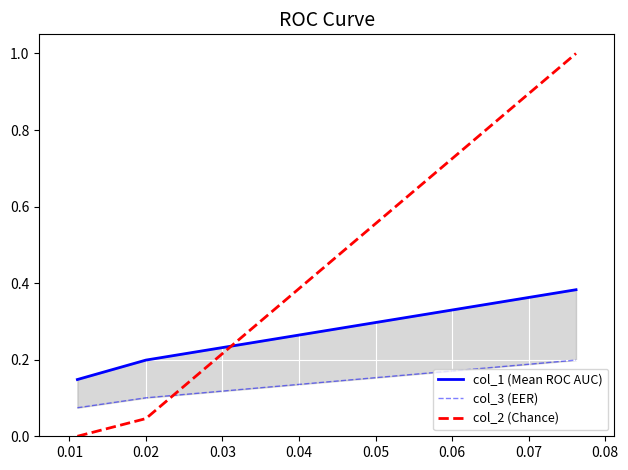

Rank the series by their maximum value, from lowest to highest.

col_3 (EER), col_1 (Mean ROC AUC), col_2 (Chance)